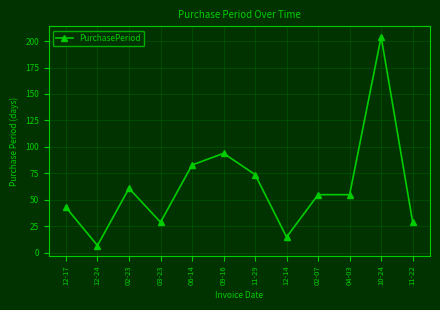

The chart shows a value of 83 at 06-14. True or false?

True